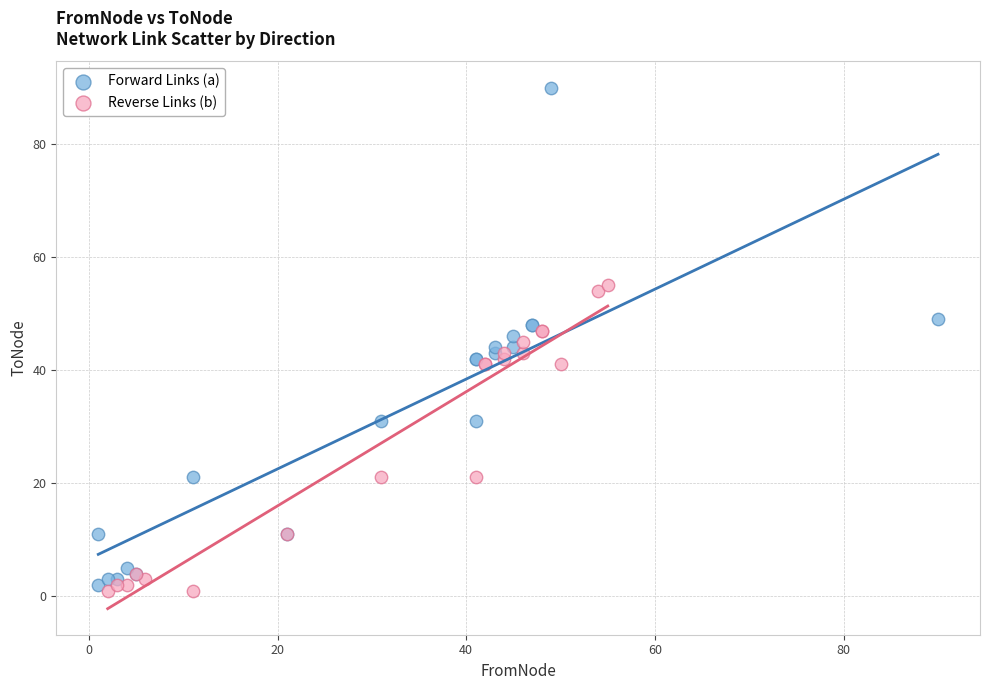

Which series has the widest spread of Y values?

Forward Links (a)